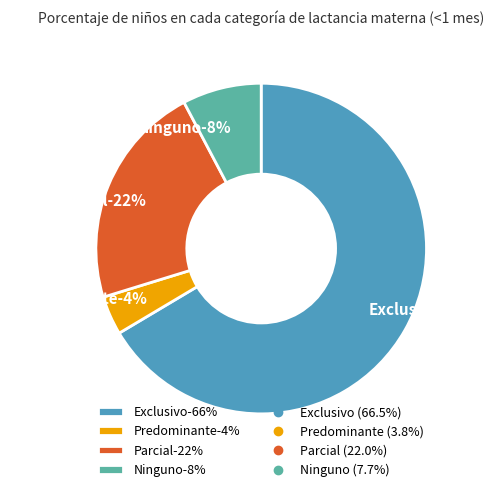

How many slices are in this pie chart?

4